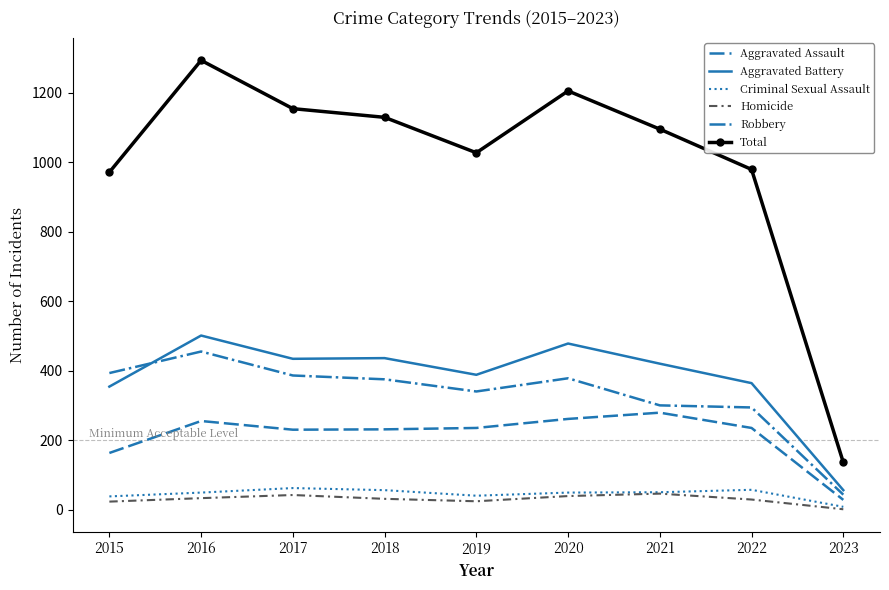

Between 2016 and 2017, which series saw the biggest shift?

Total